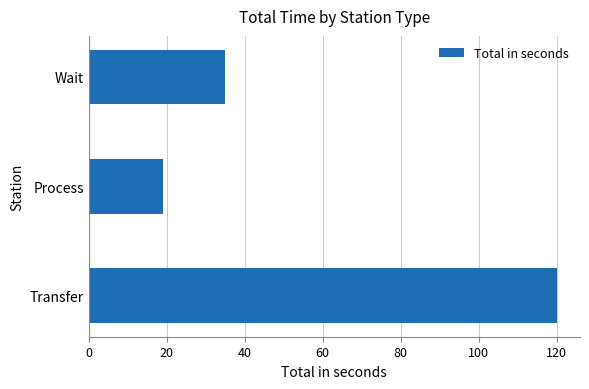

Reading bottom to top, what are all the values shown in this chart?

120	19	35